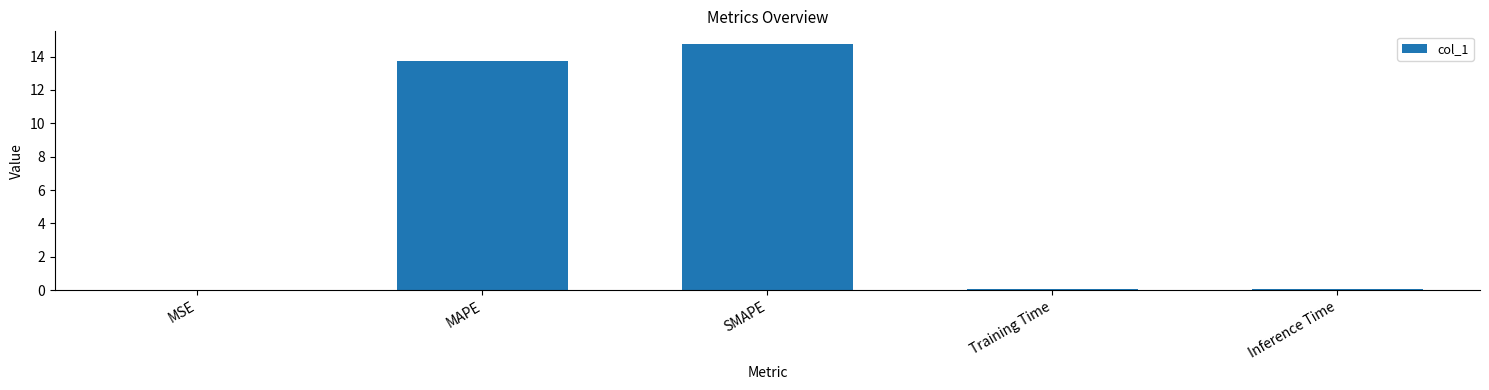

At which label is the value closest to 7?

MAPE